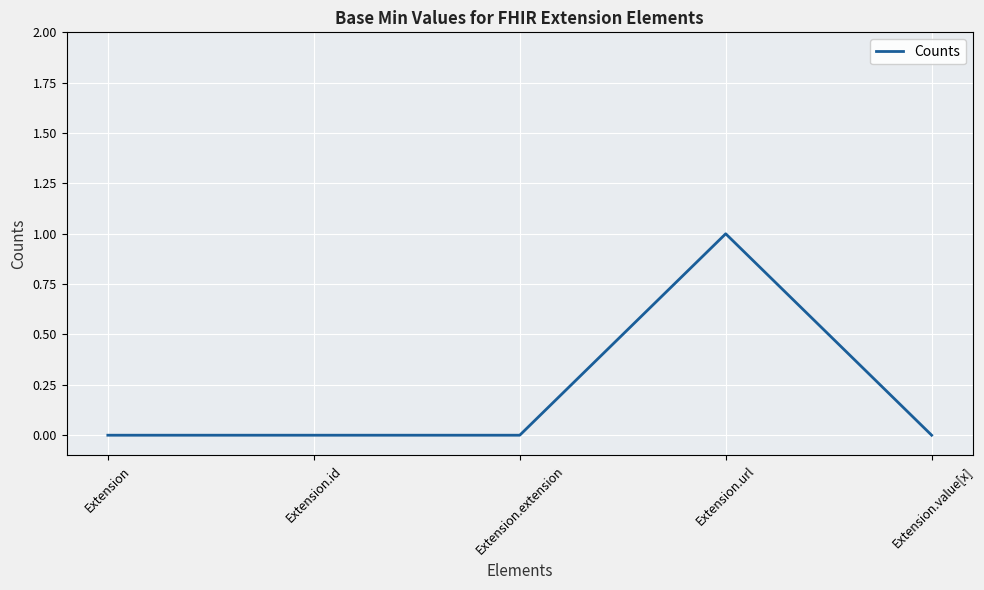

Is this an area chart (filled region under the line)?

No